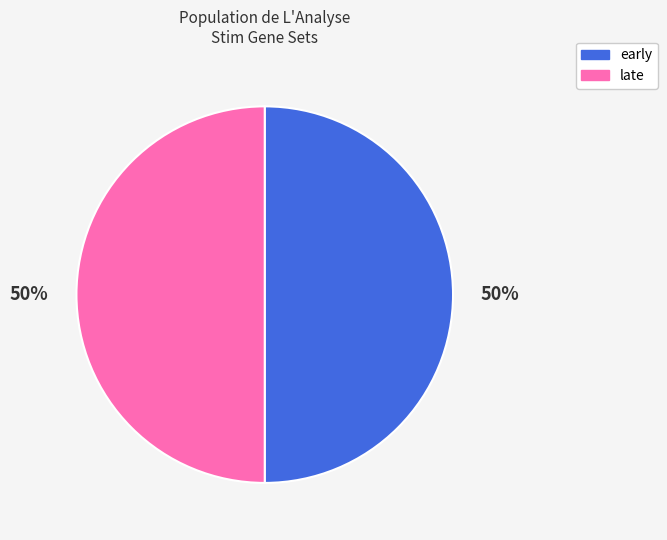

Combined, do early and late account for over 50%?

Yes